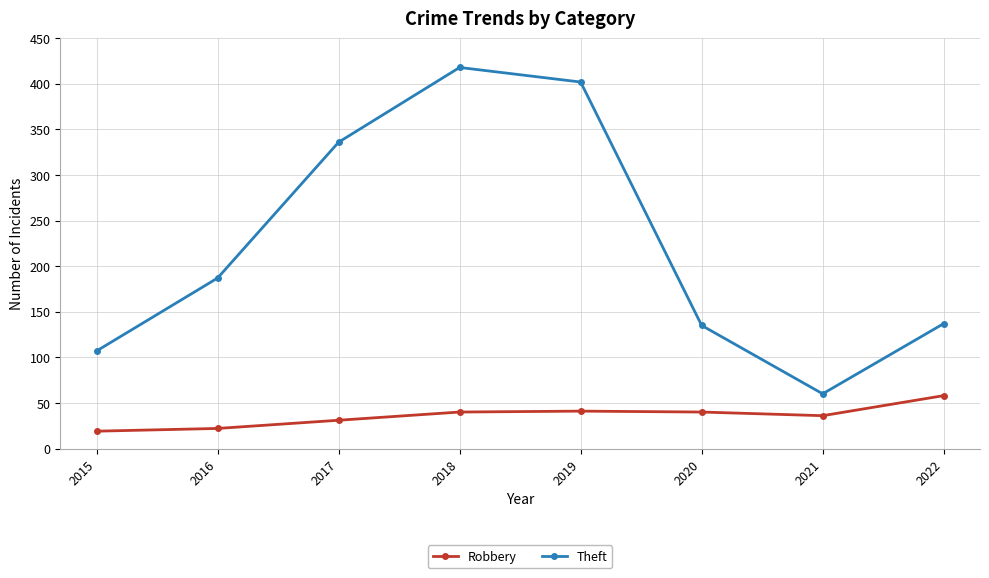

List the series in order of their peak value, lowest first.

Robbery, Theft